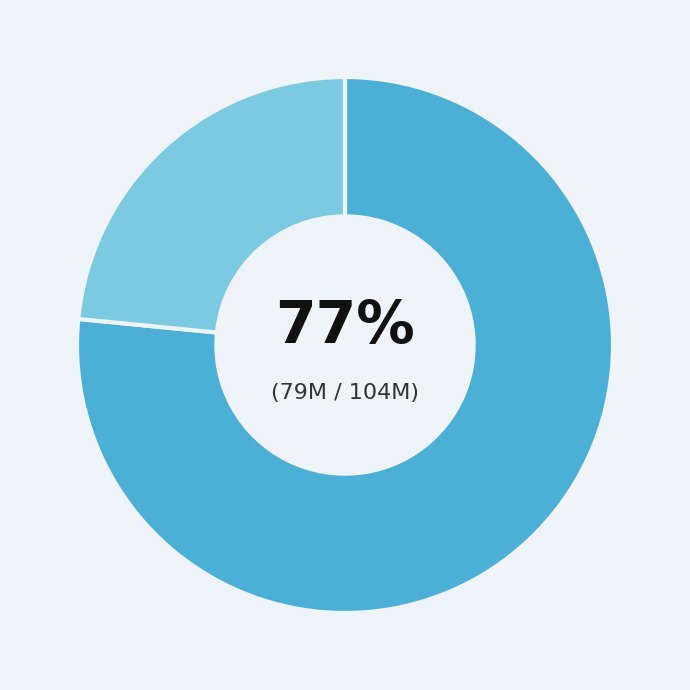

To the nearest percent, what is the average slice percentage?

50%